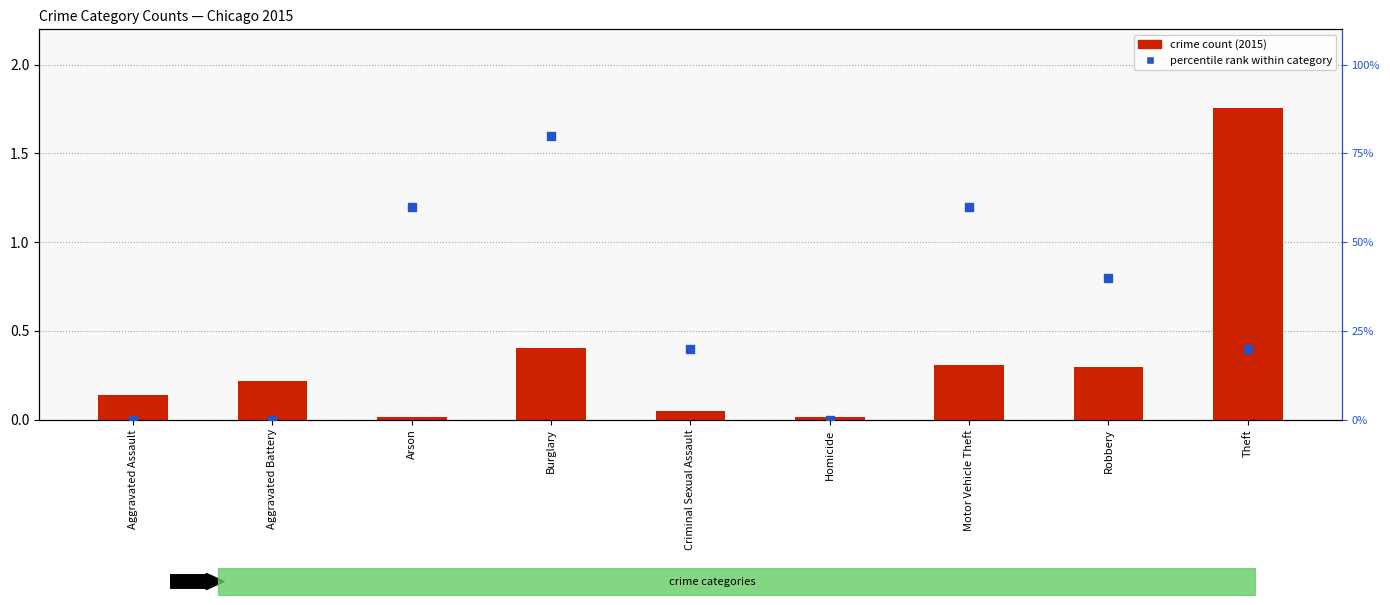

Which series reaches the maximum Y coordinate?

percentile rank within category